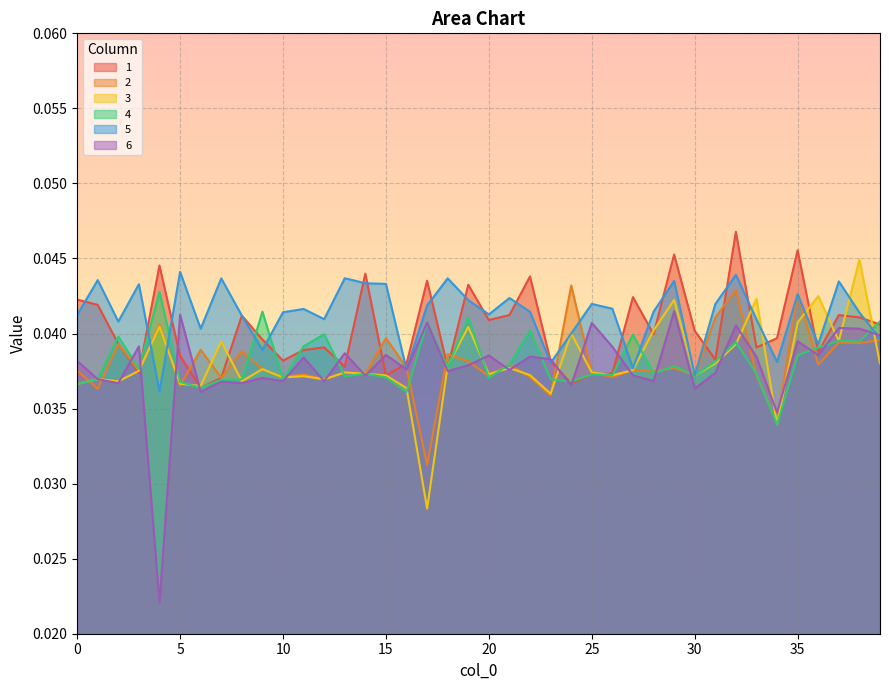

Which series has the largest range (max minus min)?

6